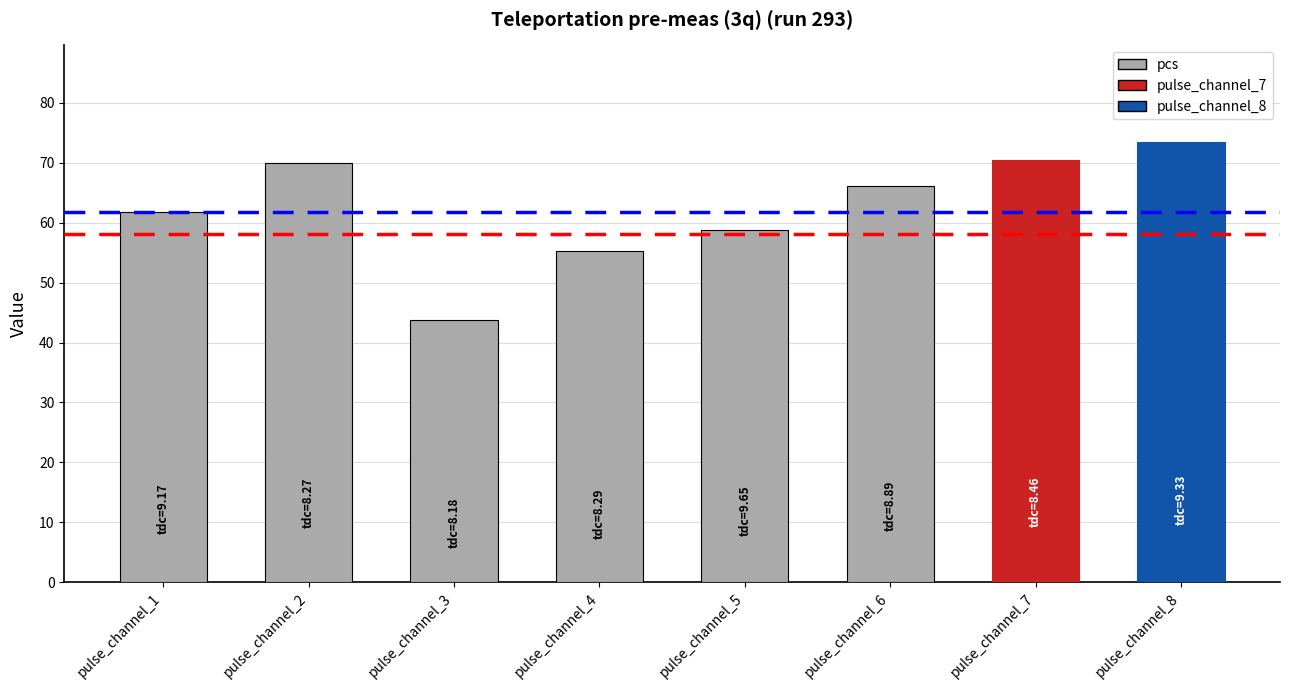

What is the change in value from pulse_channel_5 to pulse_channel_7?

+11.6